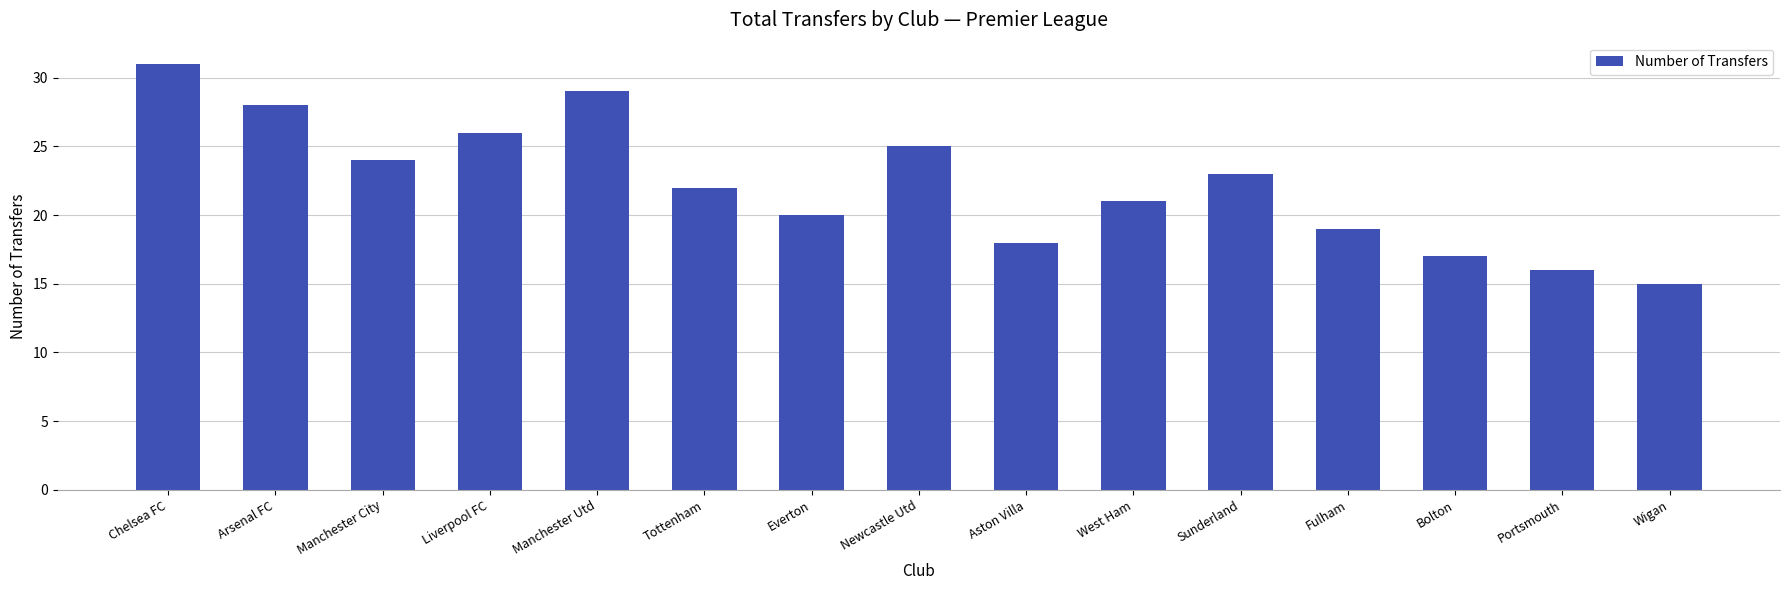

At which label is the value closest to 23?

Sunderland